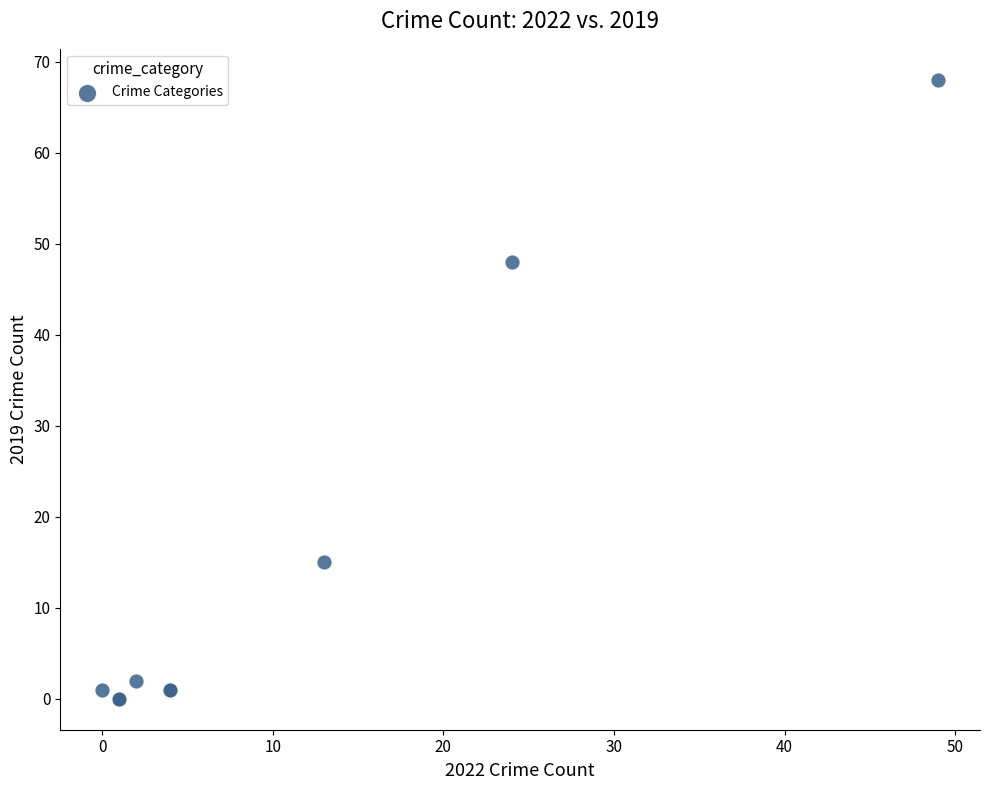

What Y value in the scatter plot is closest to 34?

48